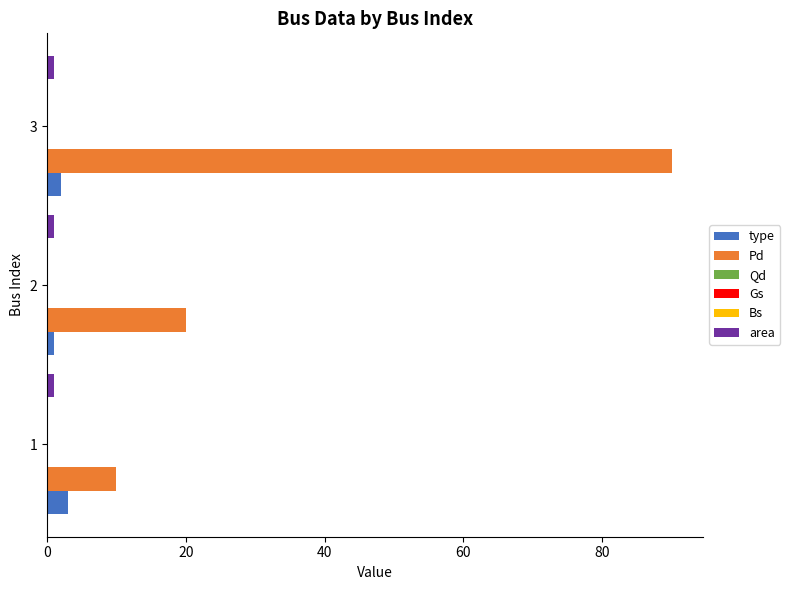

What is the value of the Pd bar at the 3rd from the left?

90.0